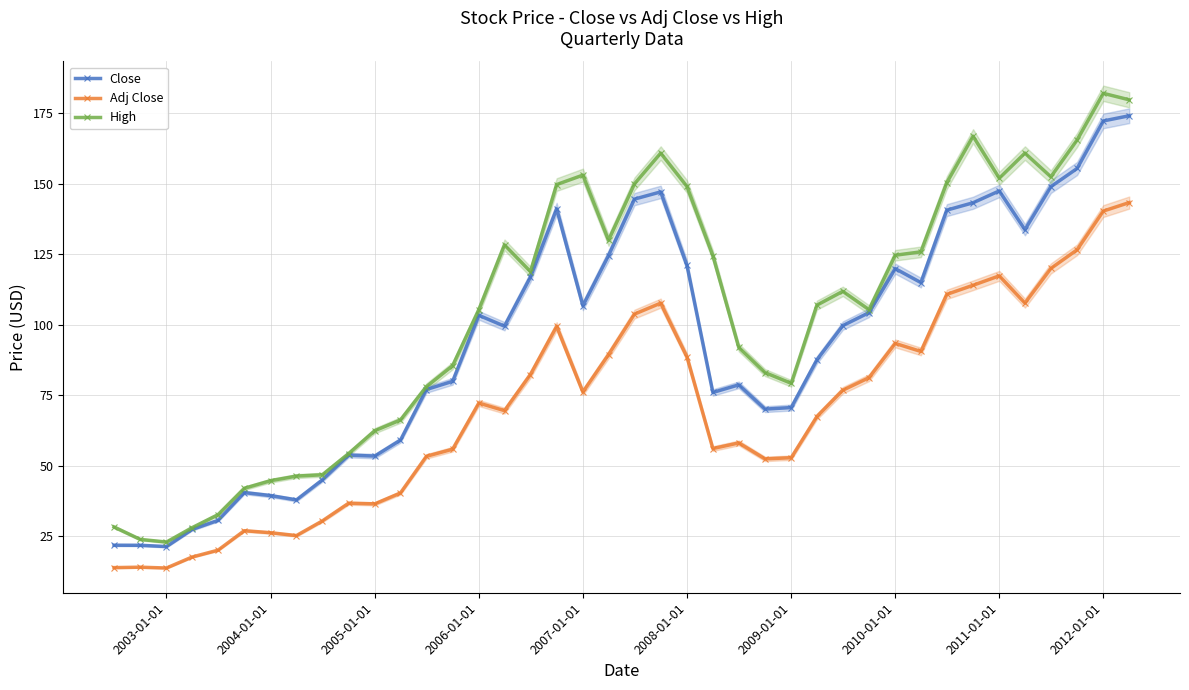

What are all the series names shown in the legend?

Close, Adj Close, High